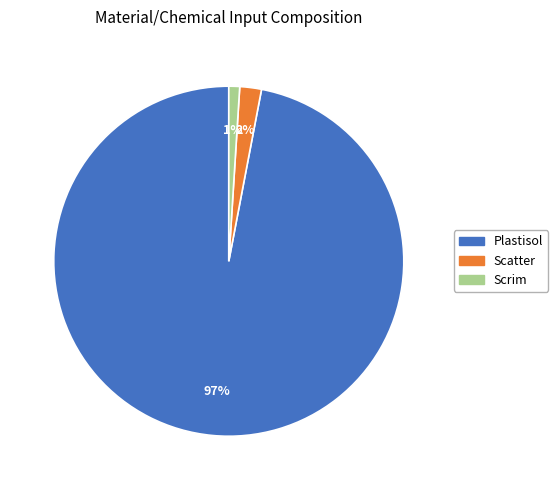

Which category has the biggest portion of the pie?

Plastisol